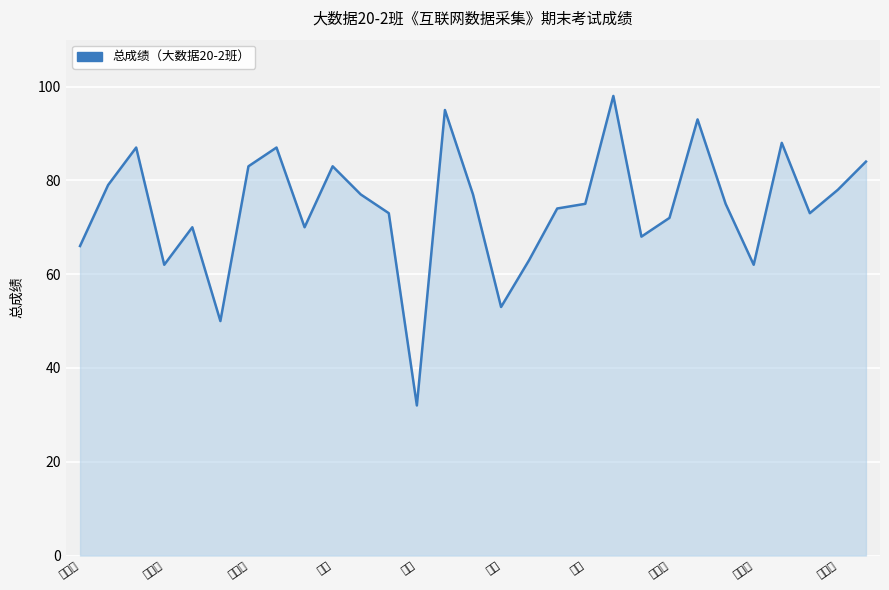

Reading left to right, extract all data points from this chart.

66	79	87	62	70	50	83	87	70	83	77	73	32	95	77	53	63	74	75	98	68	72	93	75	62	88	73	78	84